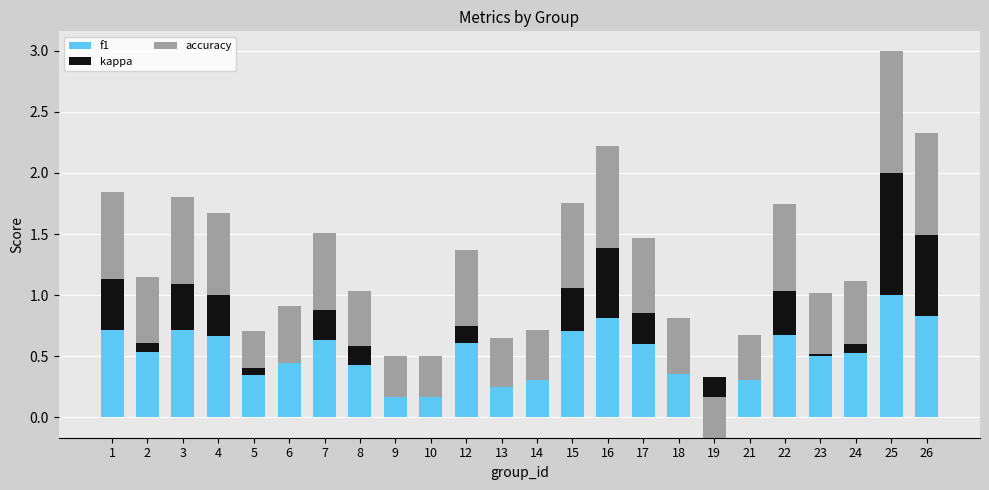

How many bars are there in total?

72